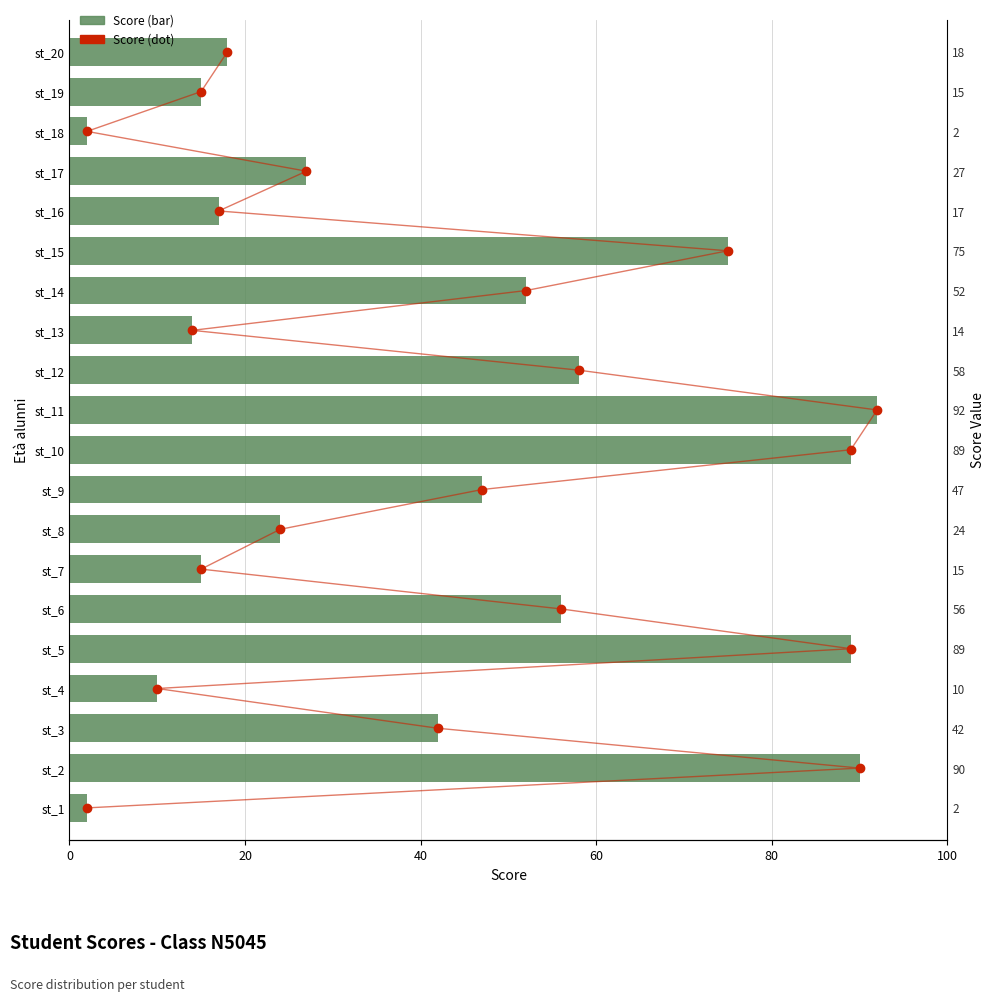

True or false: score_dot has a value of 1 at 20.

False